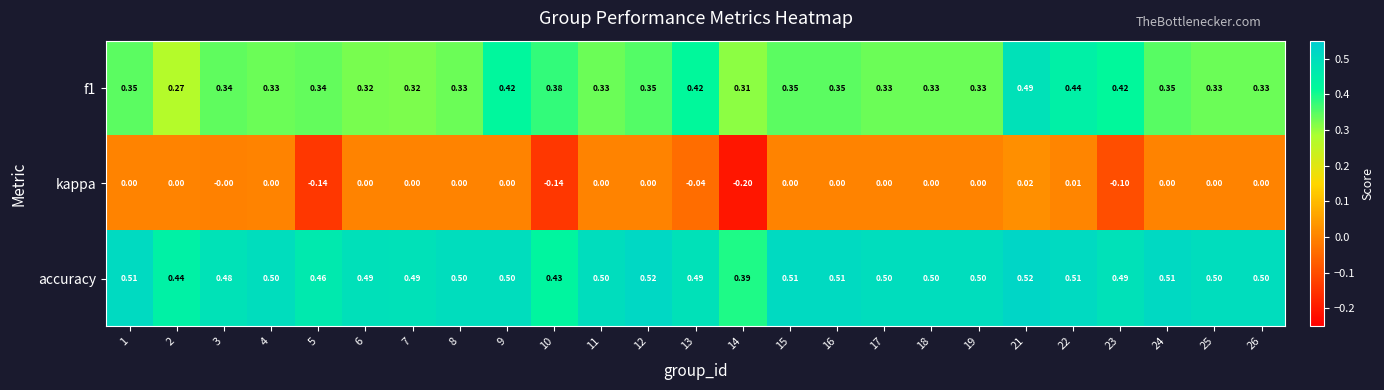

Which series has the largest total across all categories?

accuracy